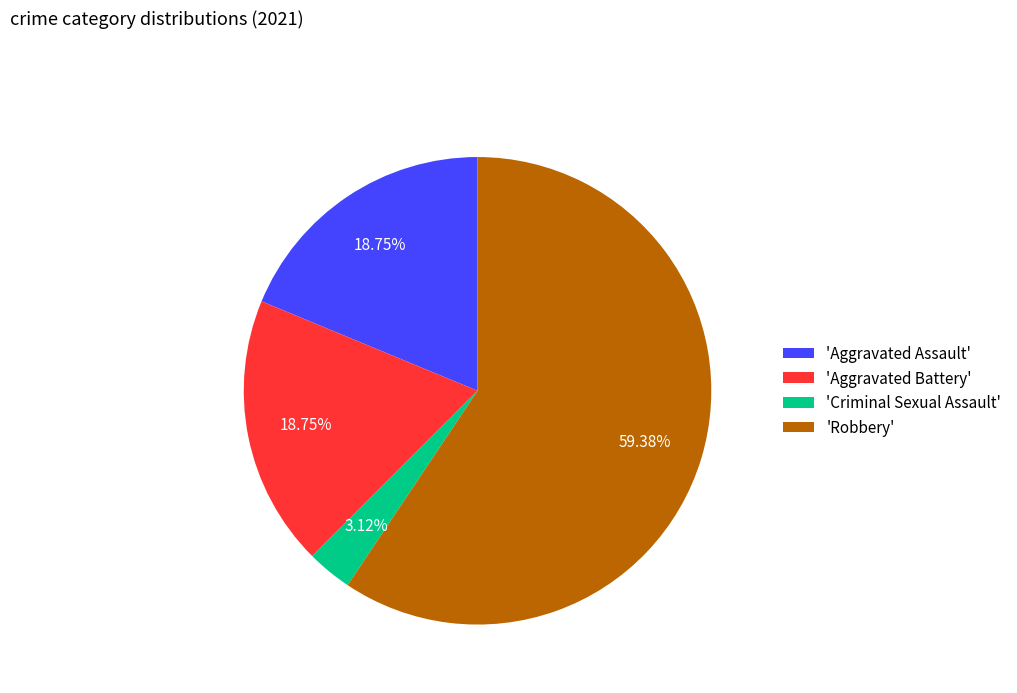

Which slice is the largest?

'Robbery'